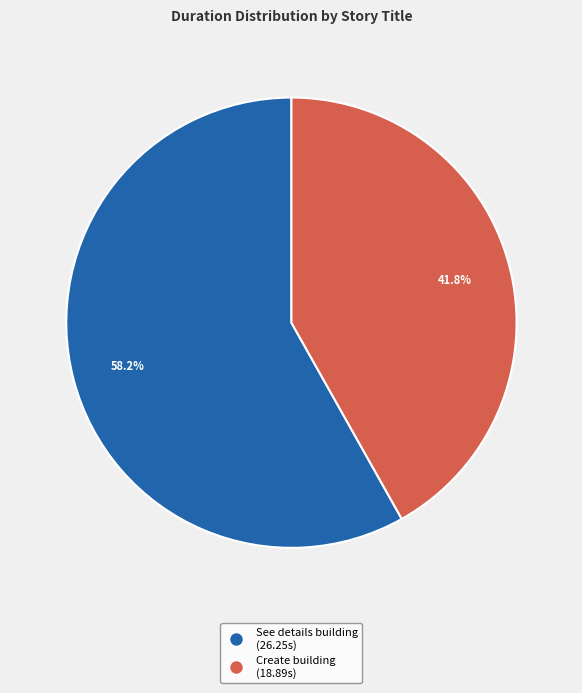

Is there a majority slice in this chart?

Yes